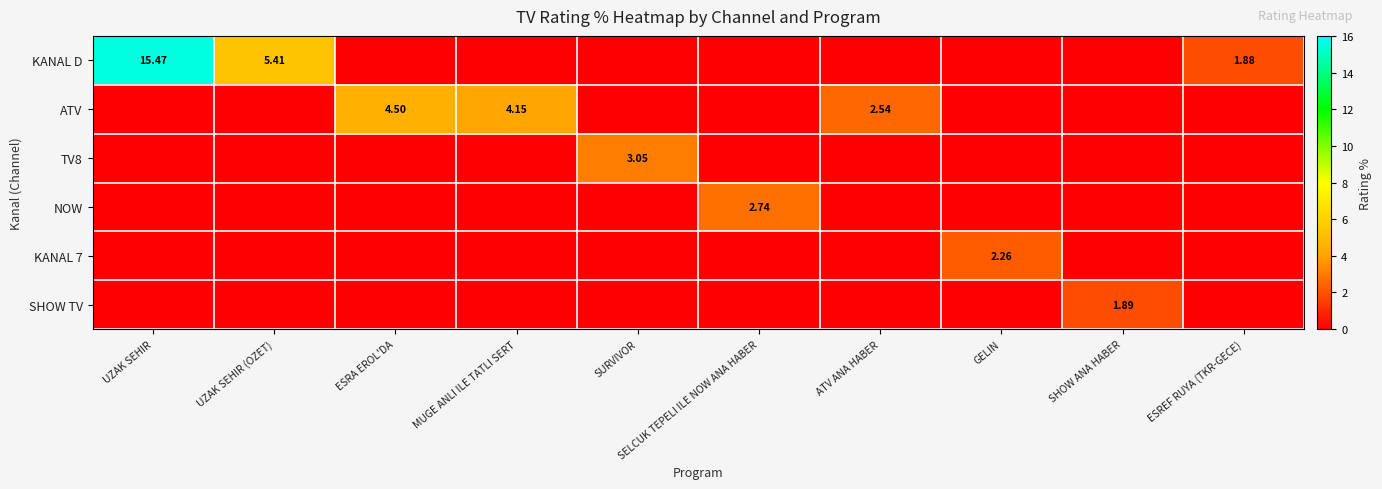

Which label corresponds to the smallest value in the chart?

ESRA EROL'DA